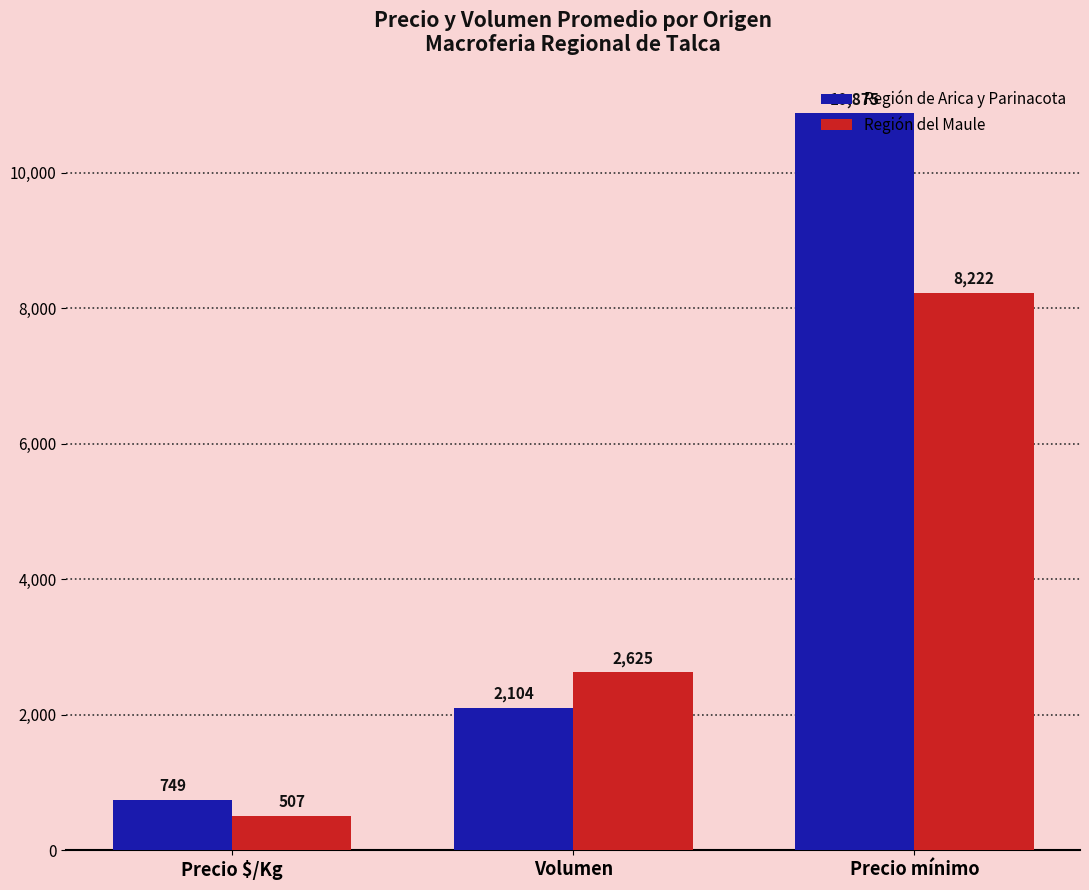

What is the label of the 3rd bar from the left?

Precio mínimo